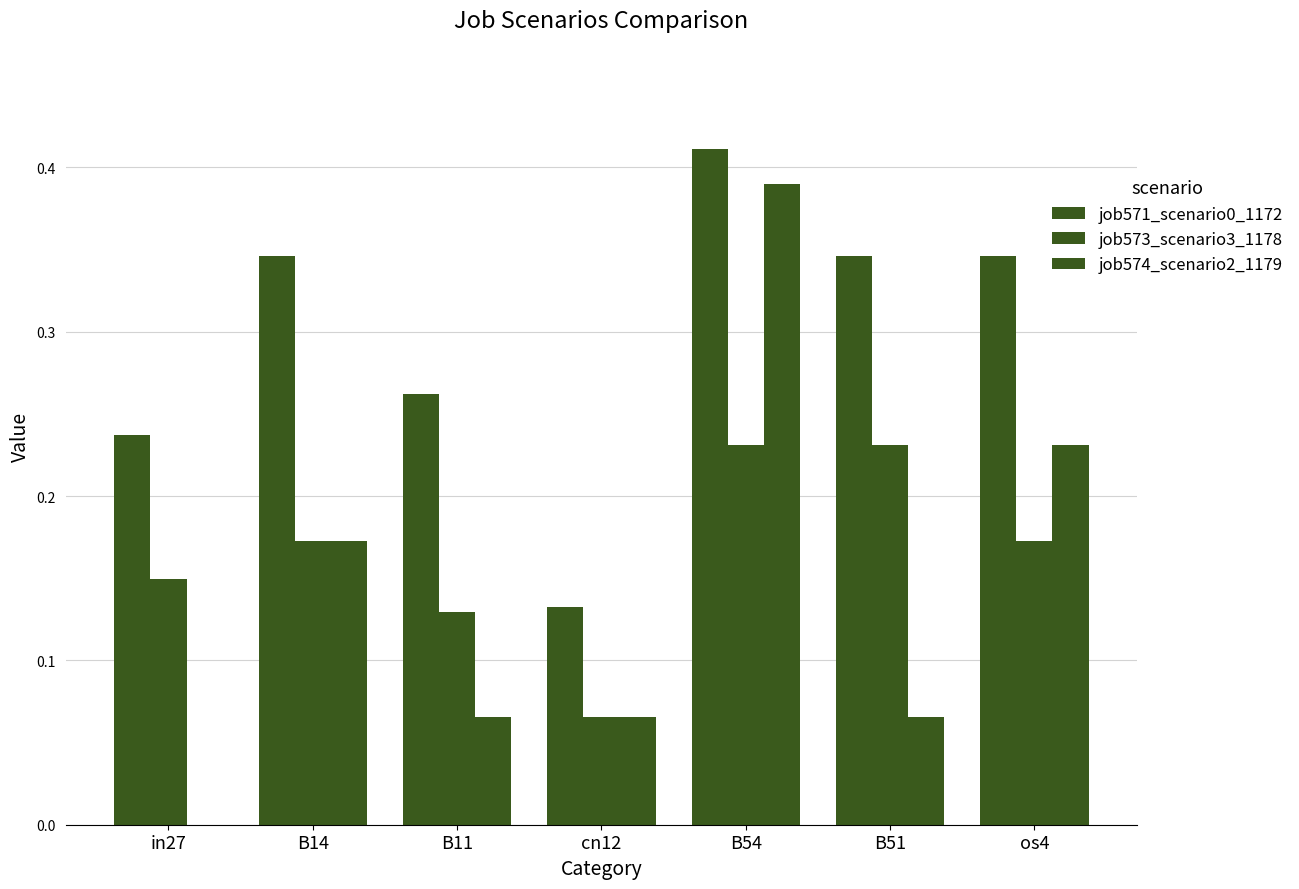

Is it true that job571_scenario0_1172 equals 0.1 at cn12?

True